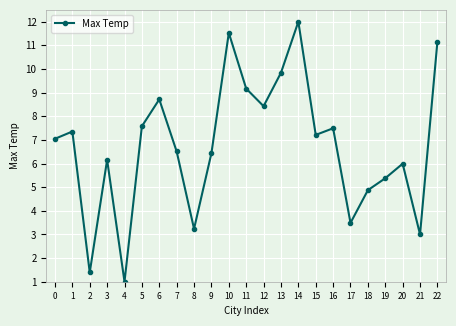

At which category does the data reach its first local valley?

2